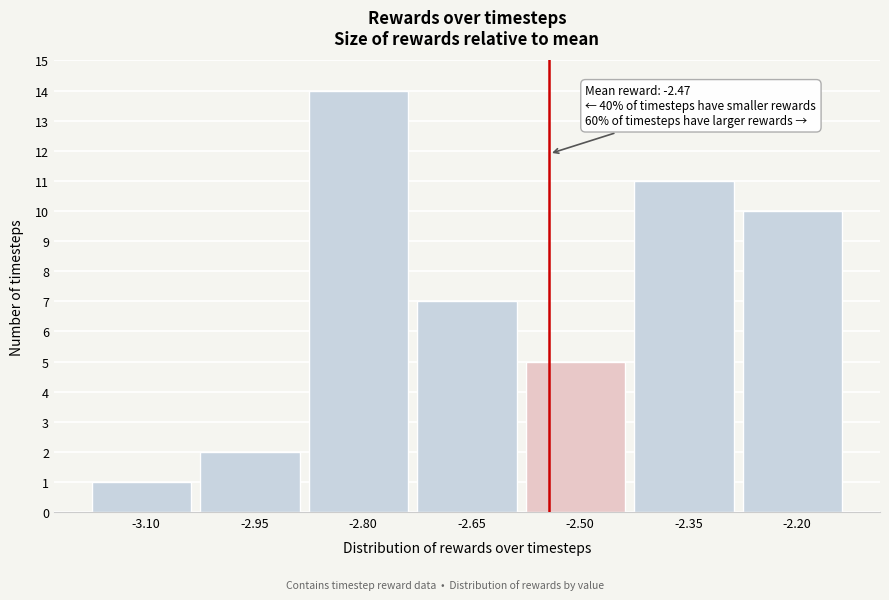

Reading left to right, list all the values displayed in this chart.

-3.10=1	-2.95=2	-2.80=14	-2.65=7	-2.50=5	-2.35=11	-2.20=10